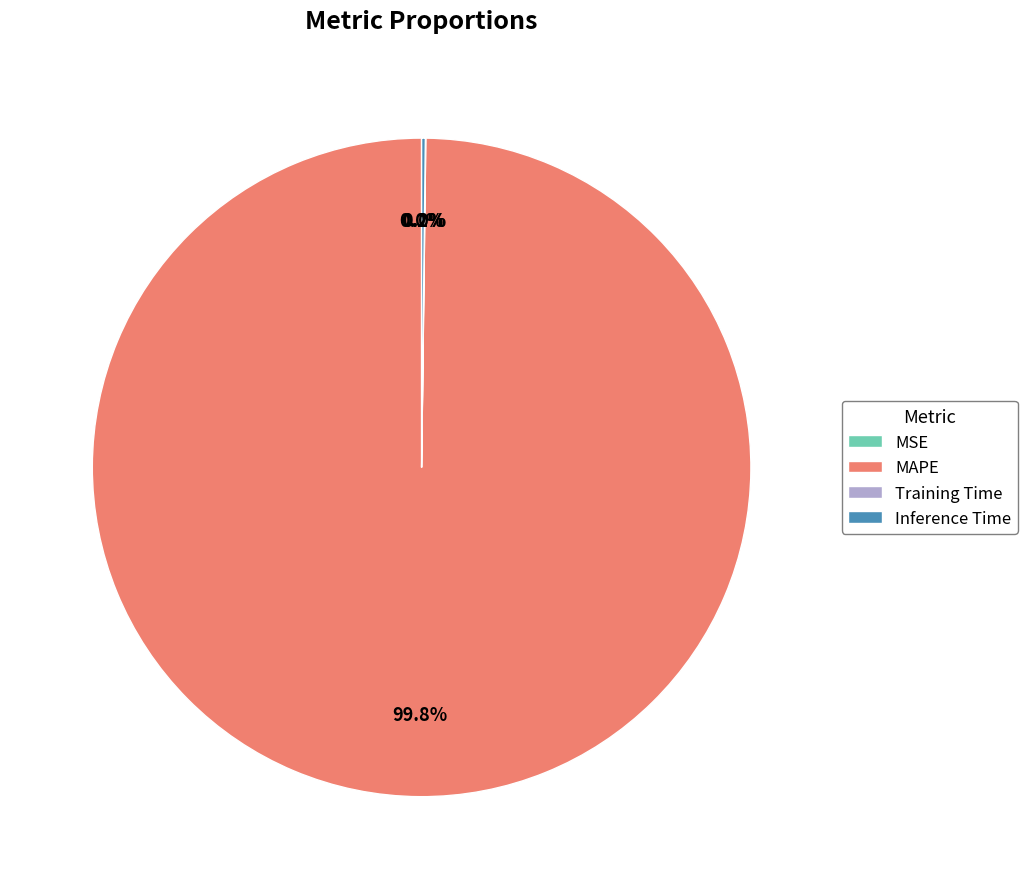

What is the majority slice?

MAPE